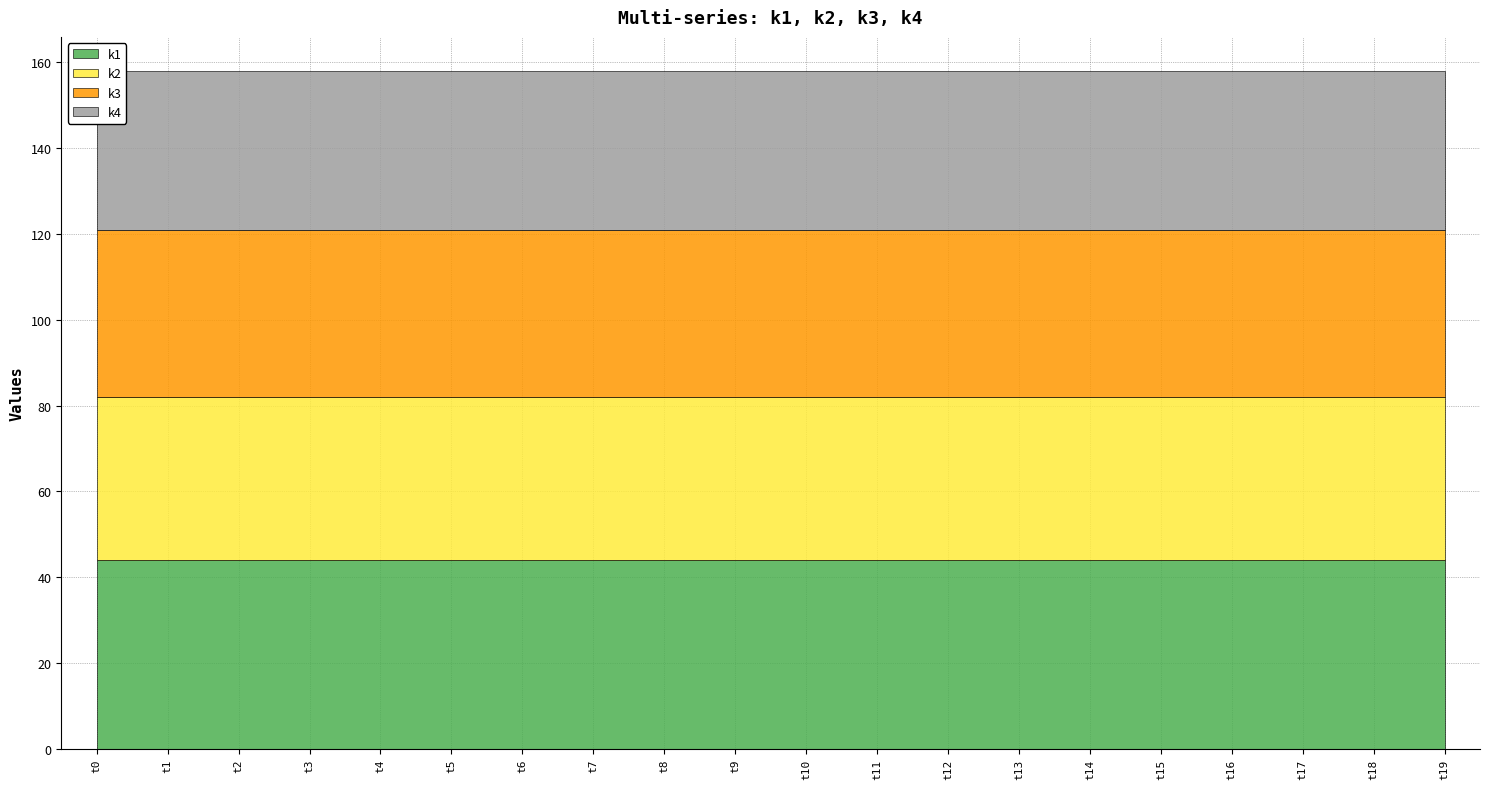

Rank the series at t0 from lowest to highest value.

k4, k2, k3, k1